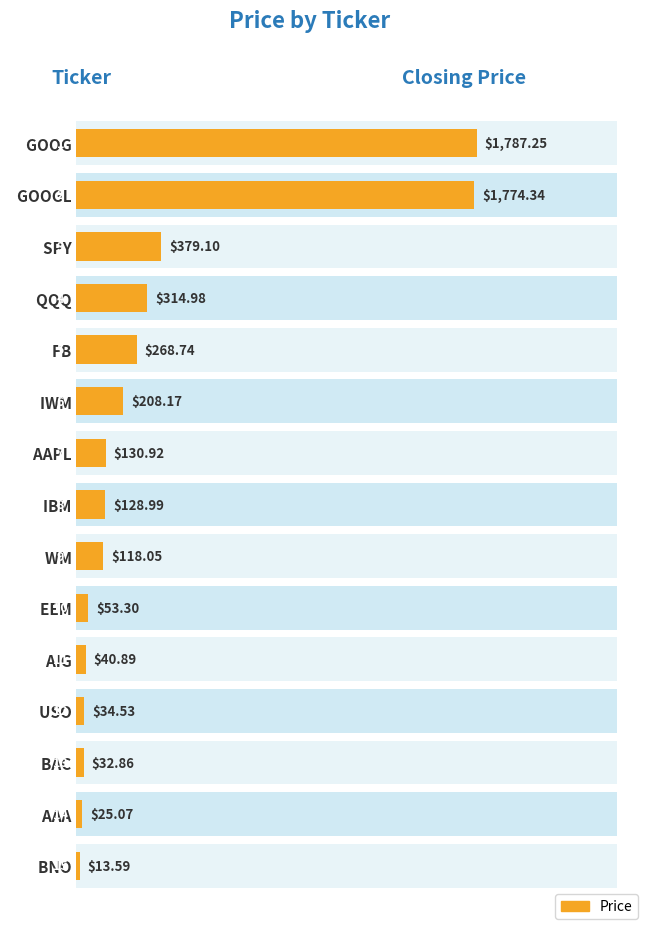

The chart shows a value of 296.1 at IWM. True or false?

False